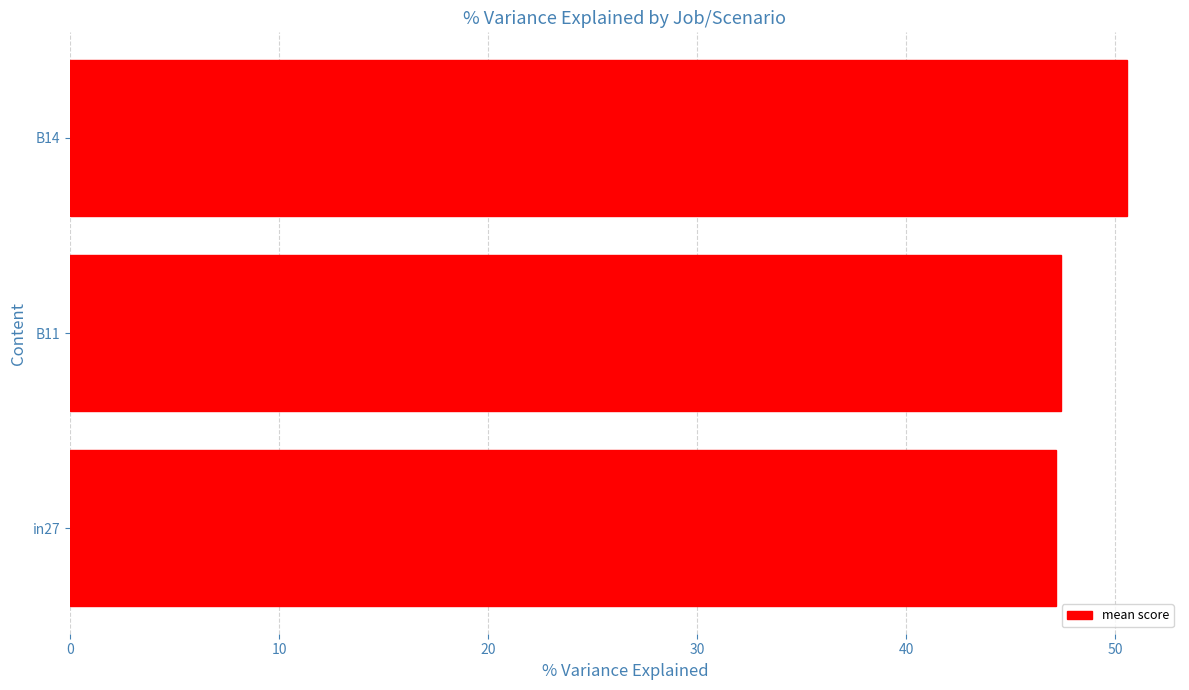

What is the minimum value shown in the chart?

47.1